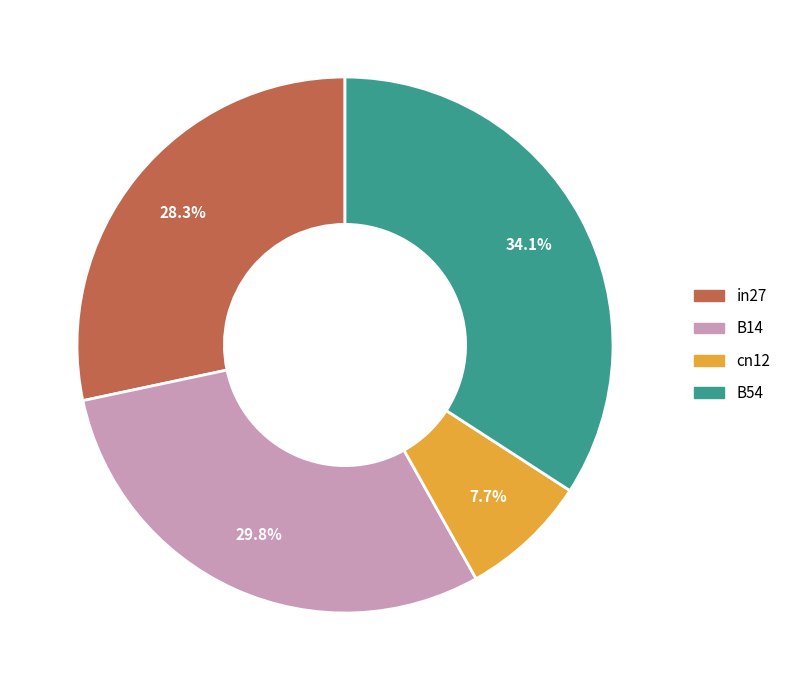

To the nearest percent, what is the difference between the largest and smallest slice percentages?

26%